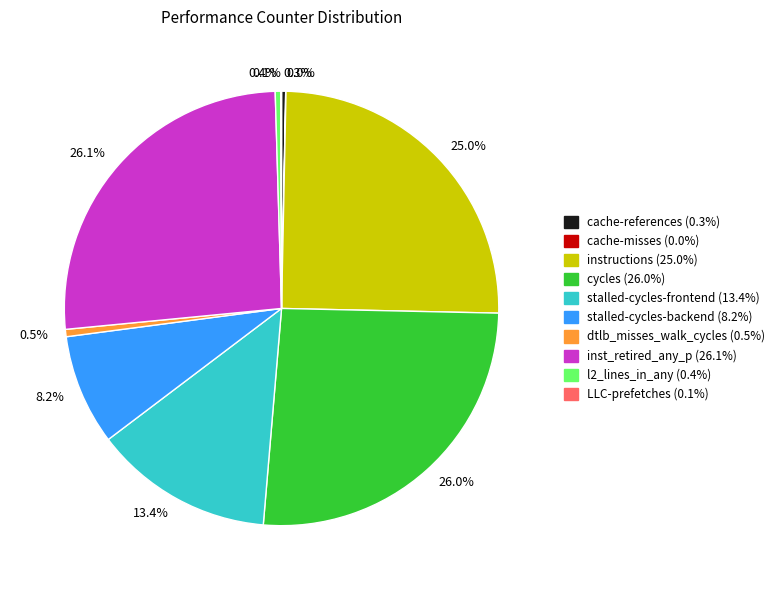

Between instructions and inst_retired_any_p, which is larger?

inst_retired_any_p